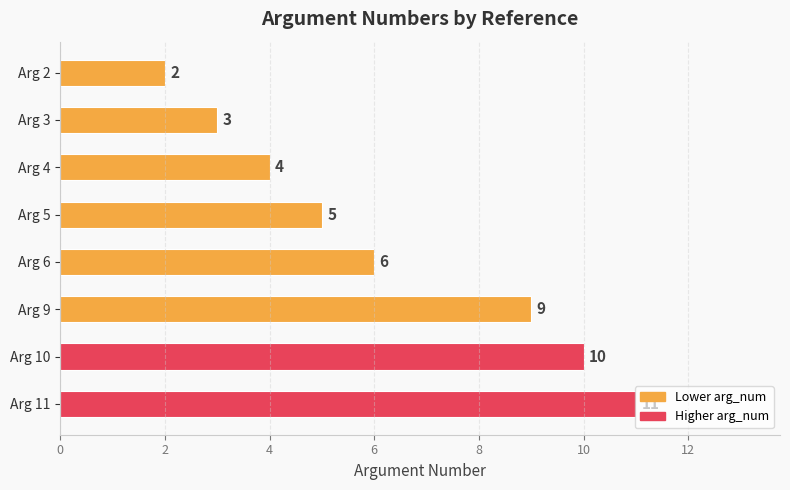

Are the bars horizontal?

Yes